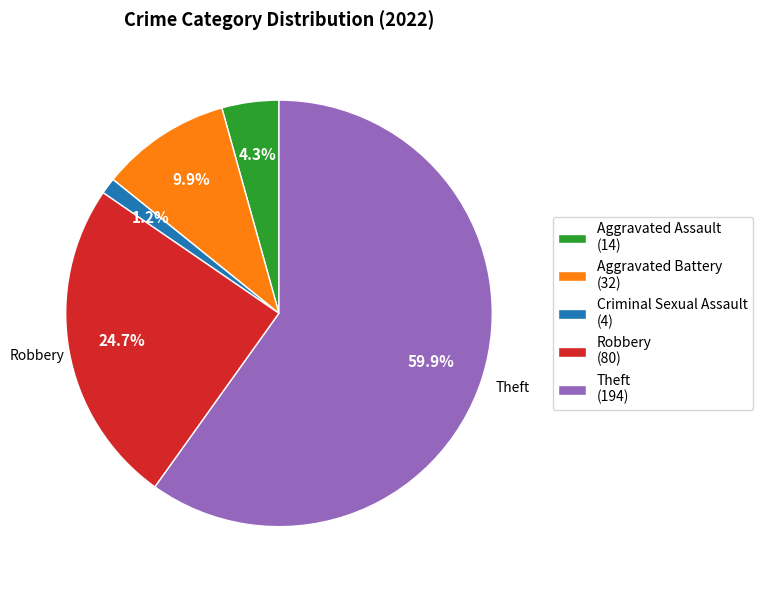

The Aggravated Battery slice represents 10% of the pie. True or false?

True